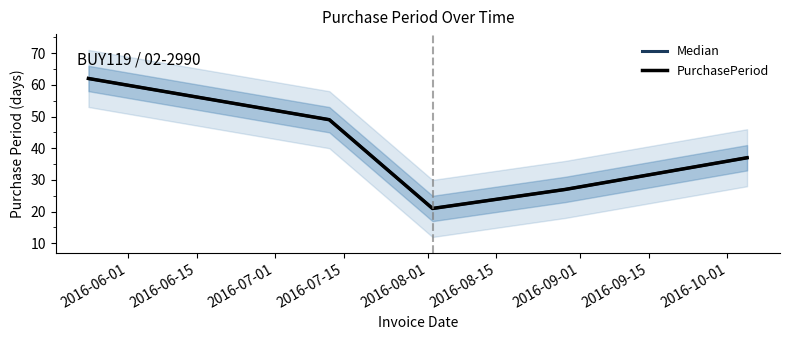

What is the difference between the maximum and second lowest values in the PurchasePeriod series?

35